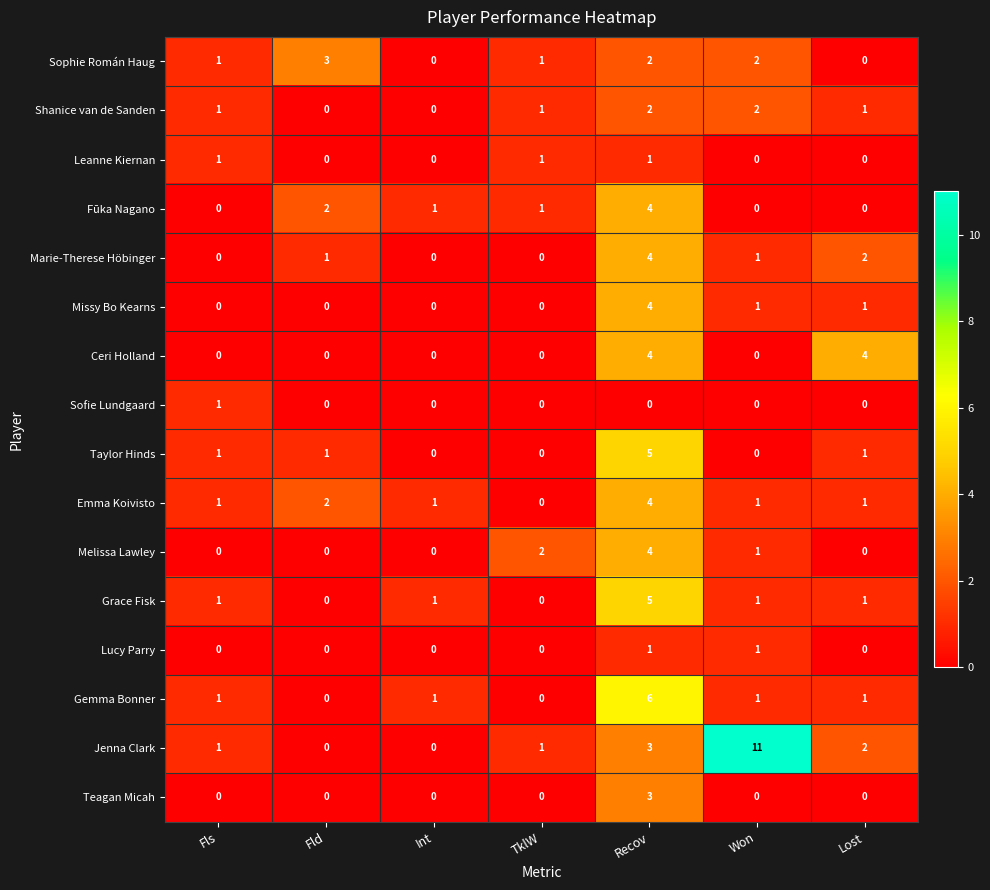

Count the number of data series in this chart.

16